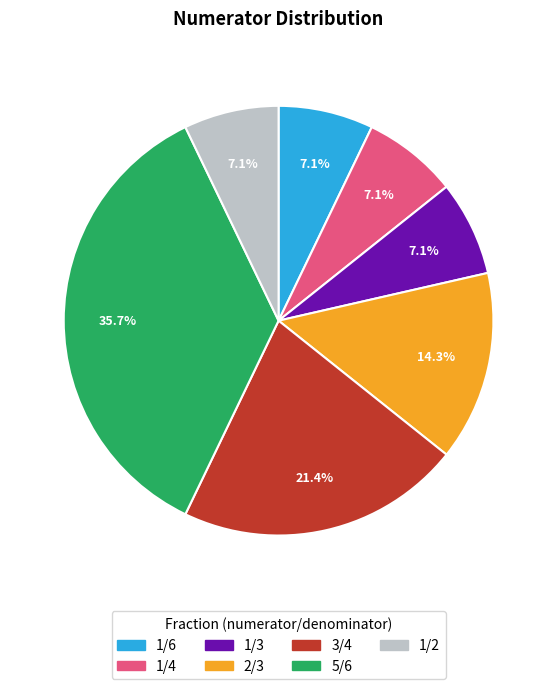

Which slice is the largest?

5/6